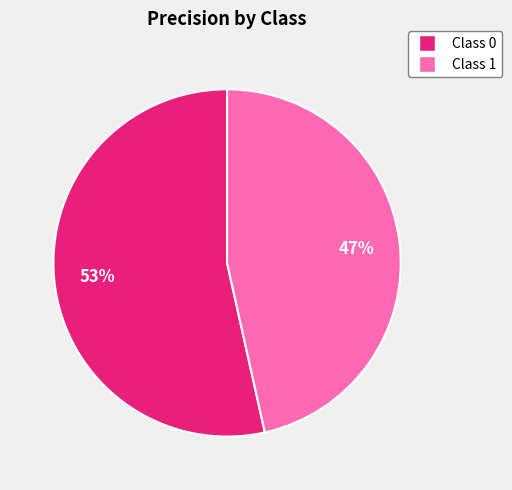

Is there any slice that represents more than half of the pie?

Yes